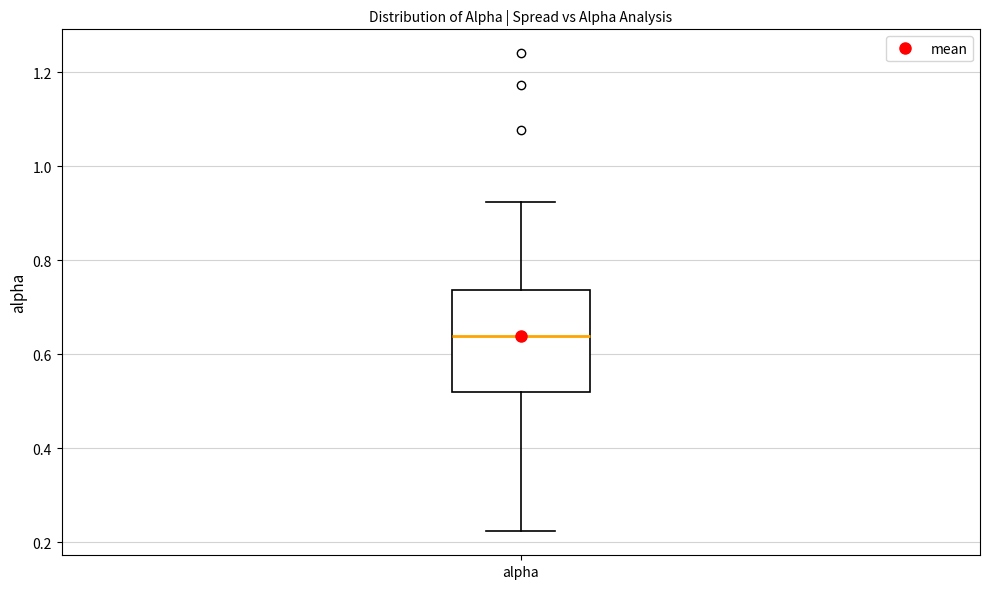

Read this box plot against the y-axis: the position of the median line, the range covered by the box, and the ends of both whiskers. The values are not printed on the chart, so give them approximately, as read against the axis.

median 0.64, box 0.52 to 0.74, whiskers 0.22 to 0.92